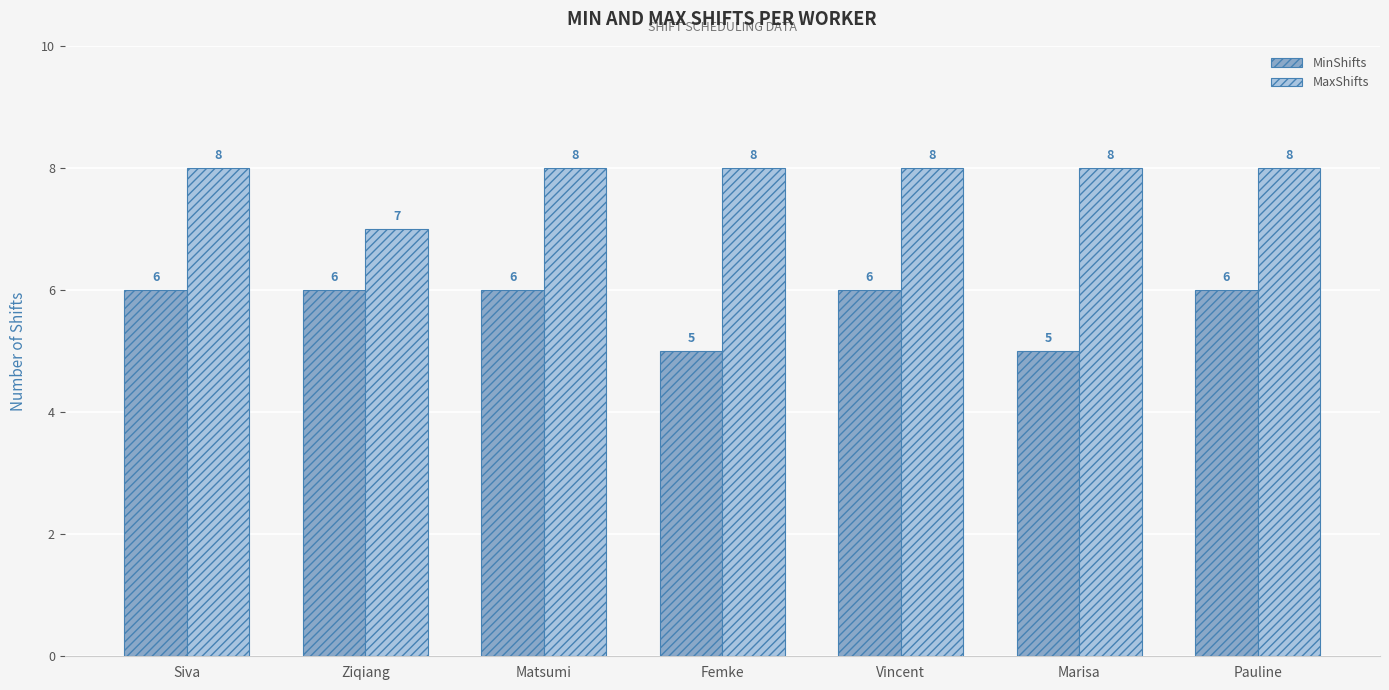

Reading left to right, extract all data points from this chart.

MinShifts: Siva=6	Ziqiang=6	Matsumi=6	Femke=5	Vincent=6	Marisa=5	Pauline=6
MaxShifts: Siva=8	Ziqiang=7	Matsumi=8	Femke=8	Vincent=8	Marisa=8	Pauline=8